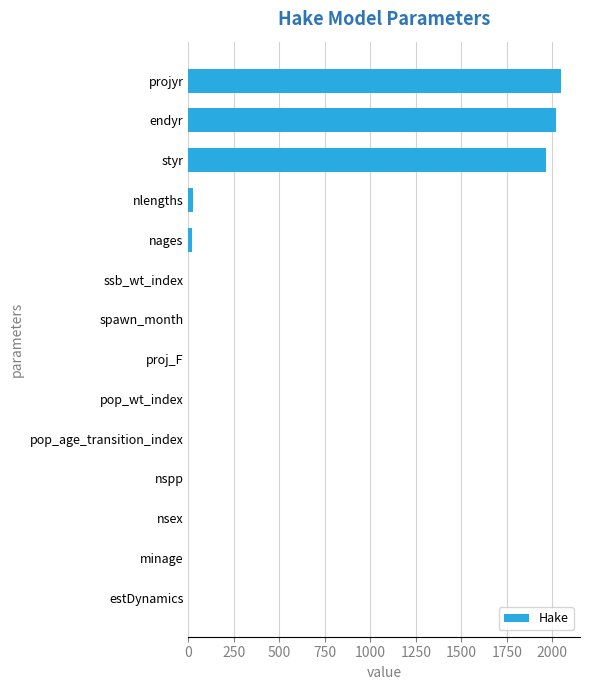

What is the sum of all values?

6090